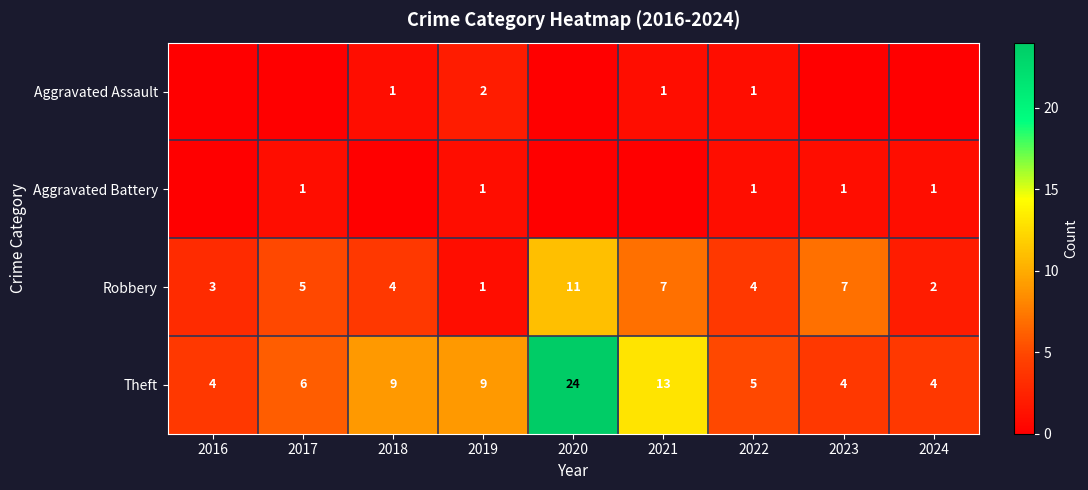

What is the spread (max minus min) of values at 2019?

8